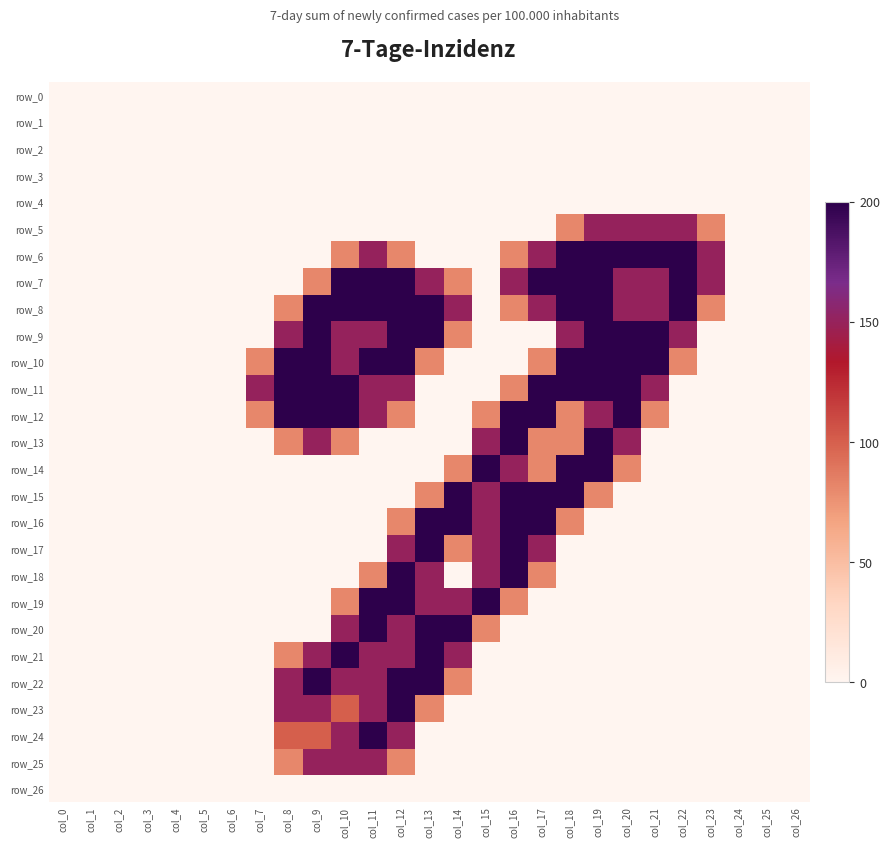

What is the difference between the row_12 values at col_15 and col_5?

0.8